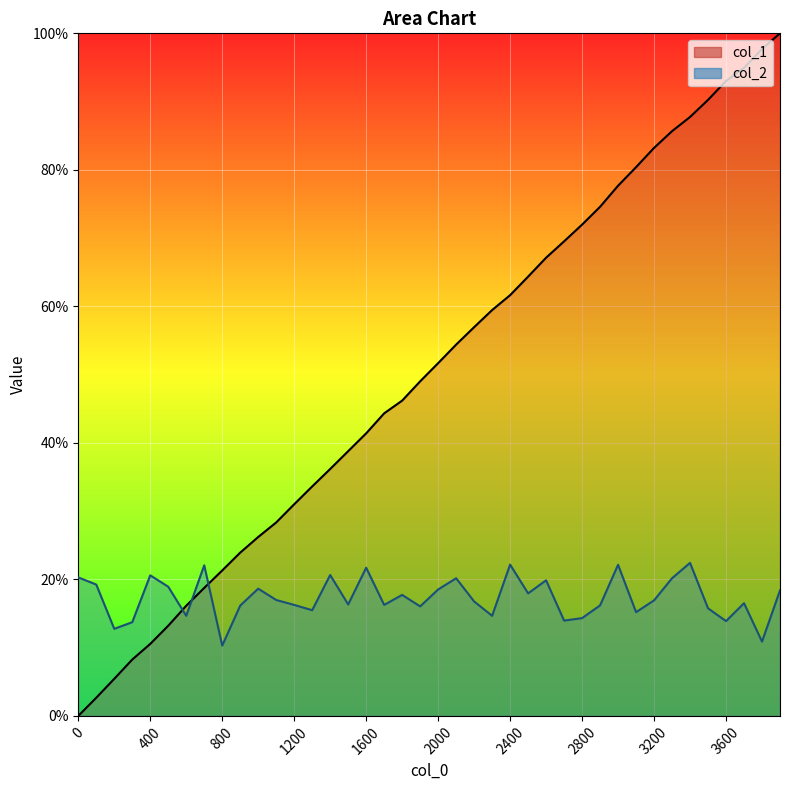

How many lines are shown in the chart?

2